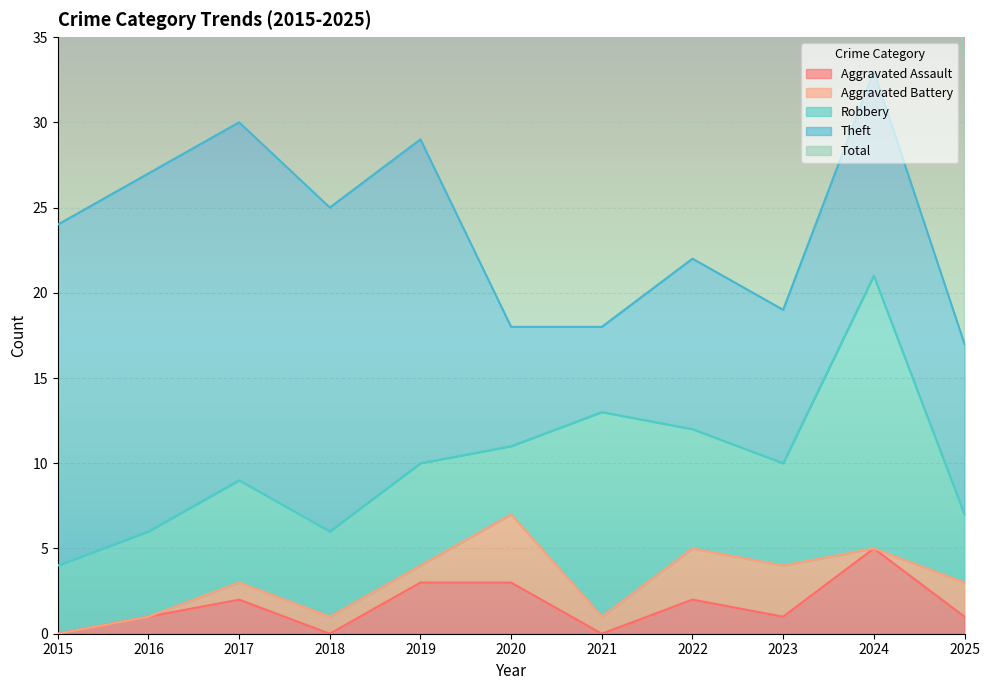

Which has a higher value, 2015 or 2022?

2022